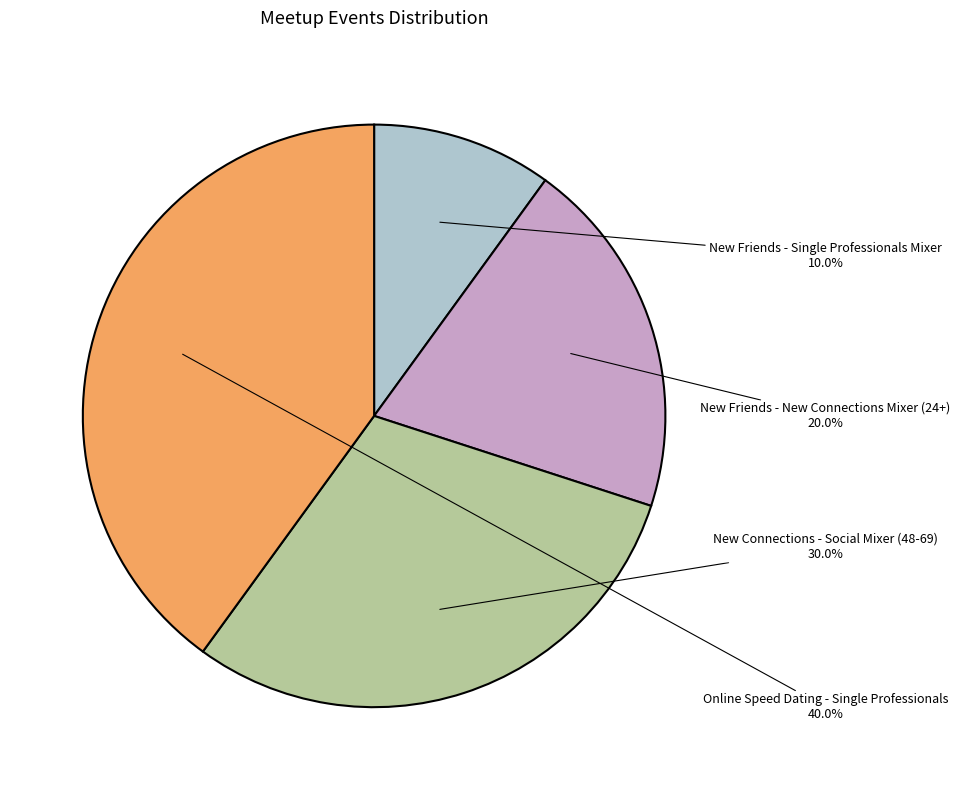

Rank the categories by value from lowest to highest.

New Friends - Single Professionals Mixer, New Friends - New Connections Mixer (24+), New Connections - Social Mixer (48-69), Online Speed Dating - Single Professionals